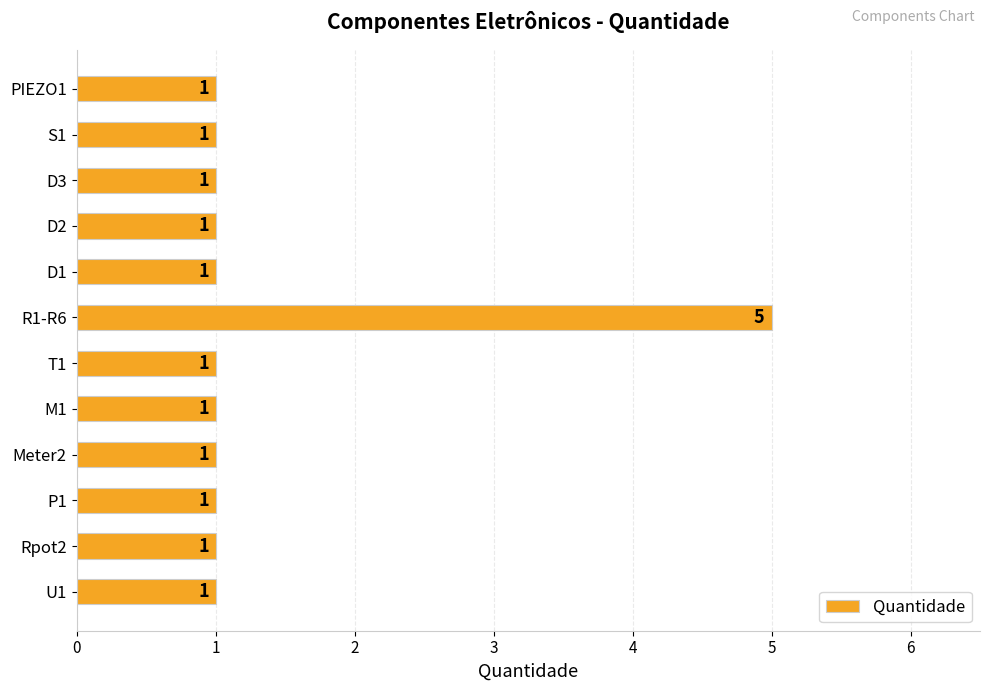

Does the chart contain stacked bars?

No